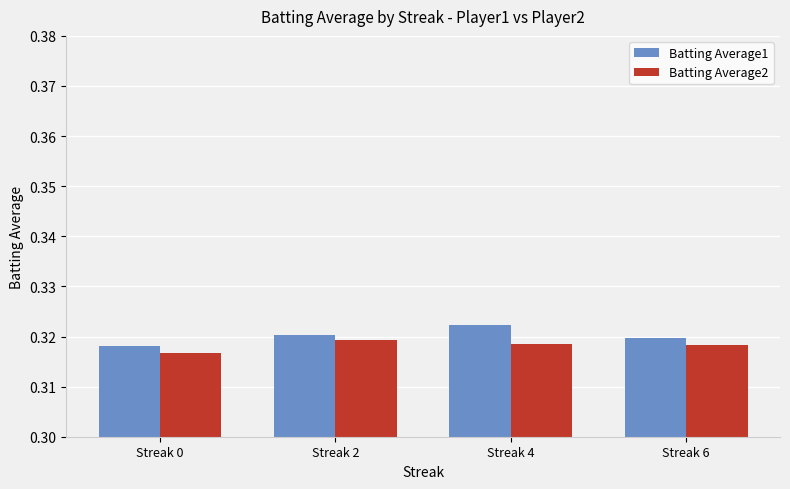

True or false: Batting Average1 has a value of 0.5 at Streak 0.

False